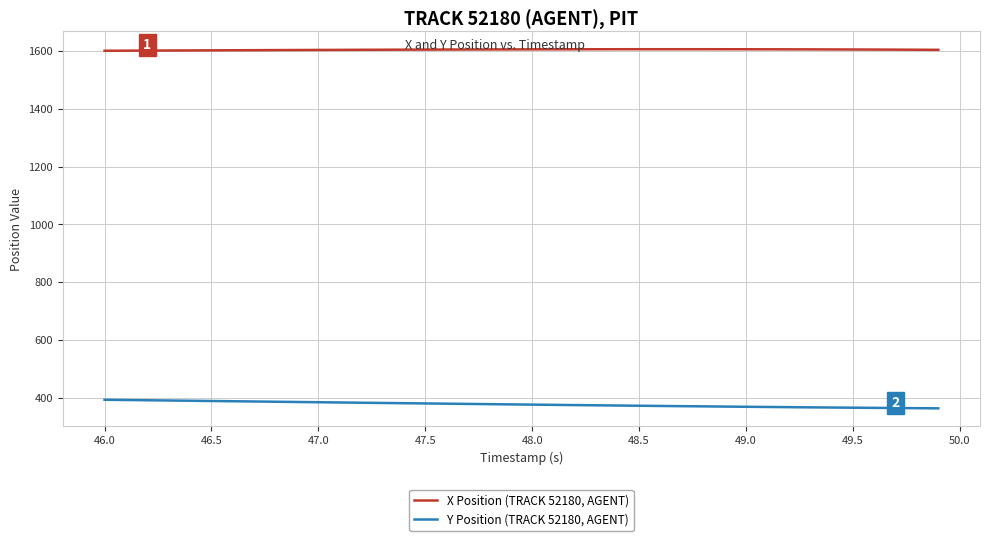

What is the average value of the X Position (TRACK 52180, AGENT) series?

1604.3